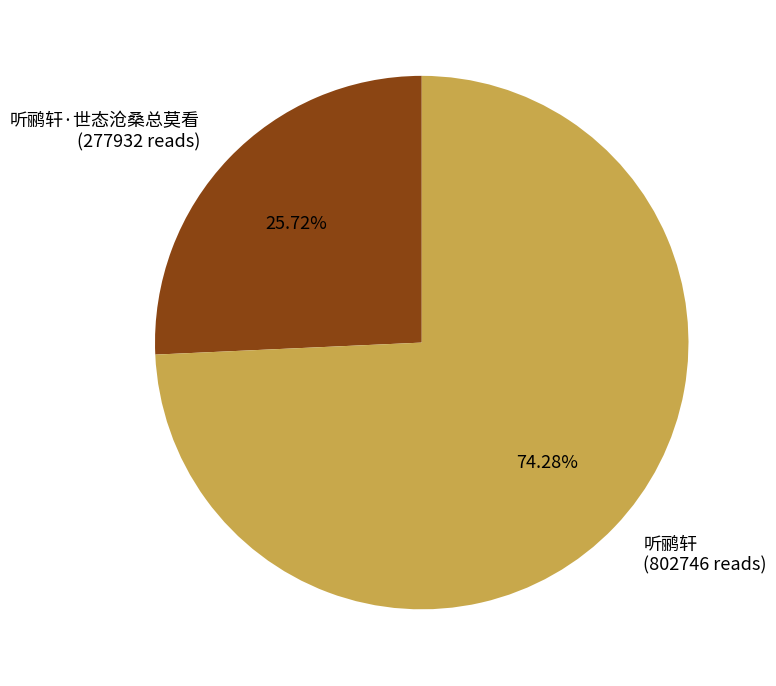

Rank the categories by value from lowest to highest.

听鹂轩·世态沧桑总莫看 (277932 reads), 听鹂轩 (802746 reads)